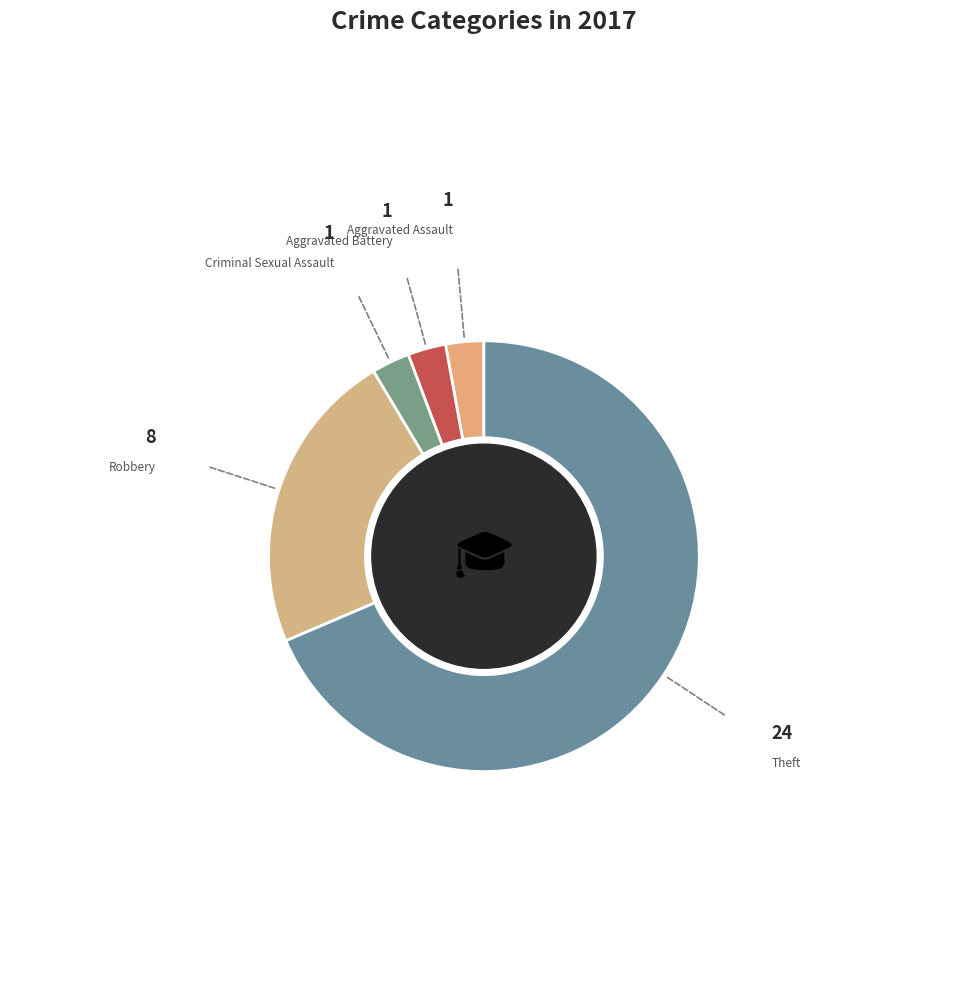

Count the number of slices in the pie.

5